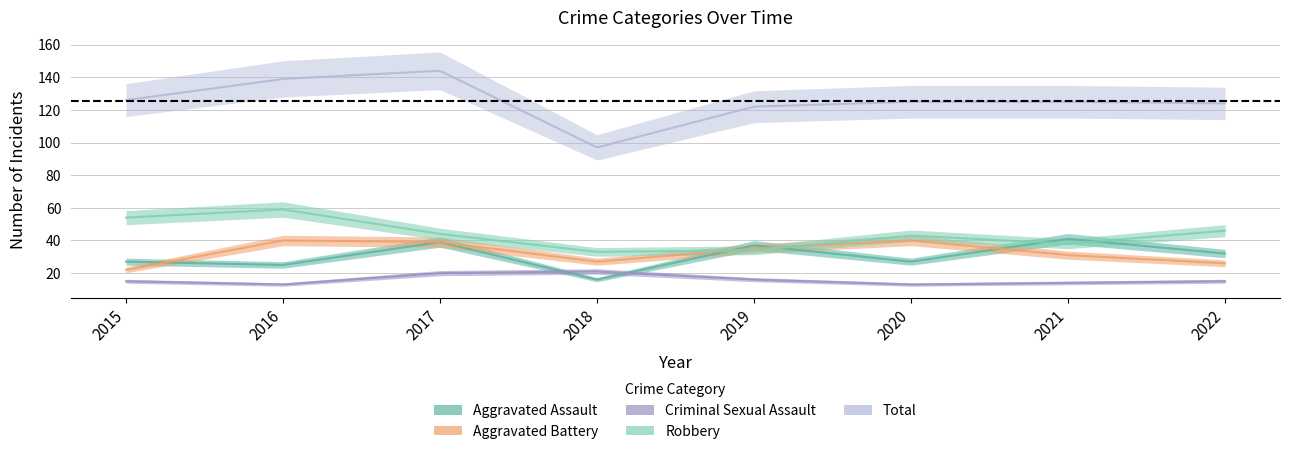

Does the chart display data point markers on the line(s)?

No